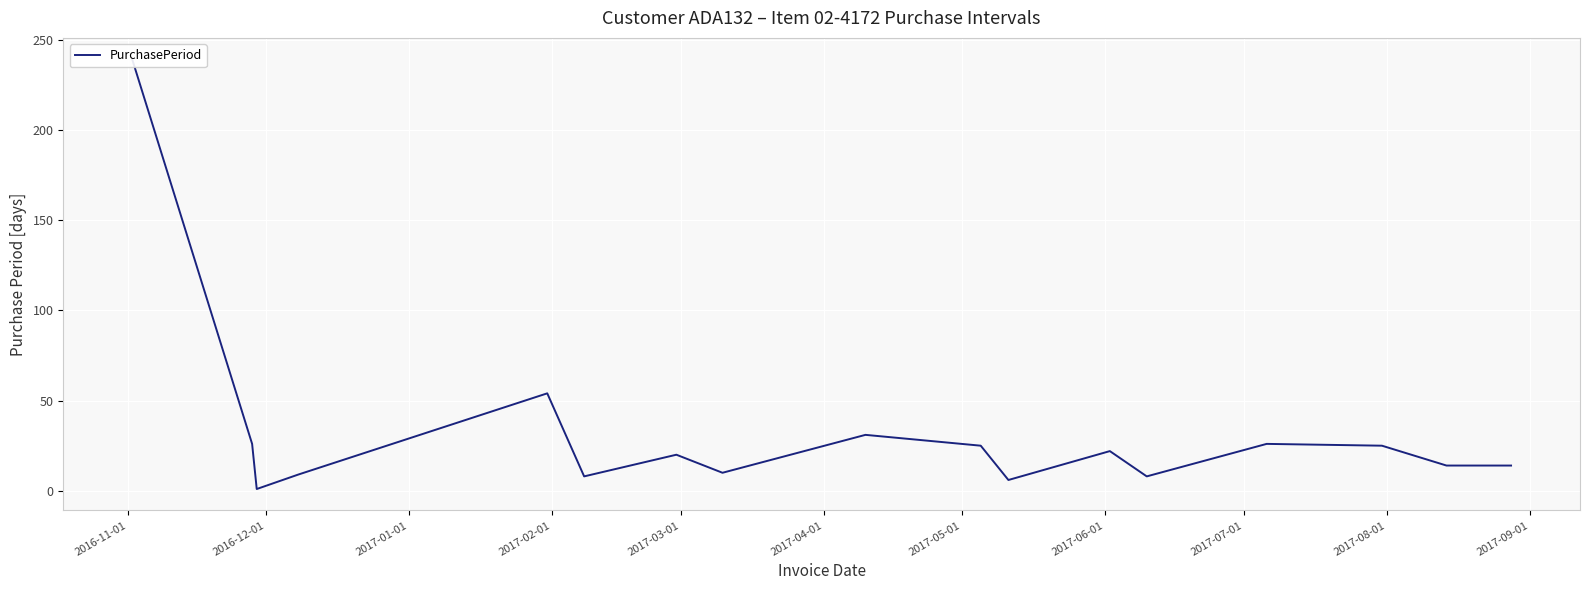

The chart shows a value of 2 at 2017-01-01. True or false?

False